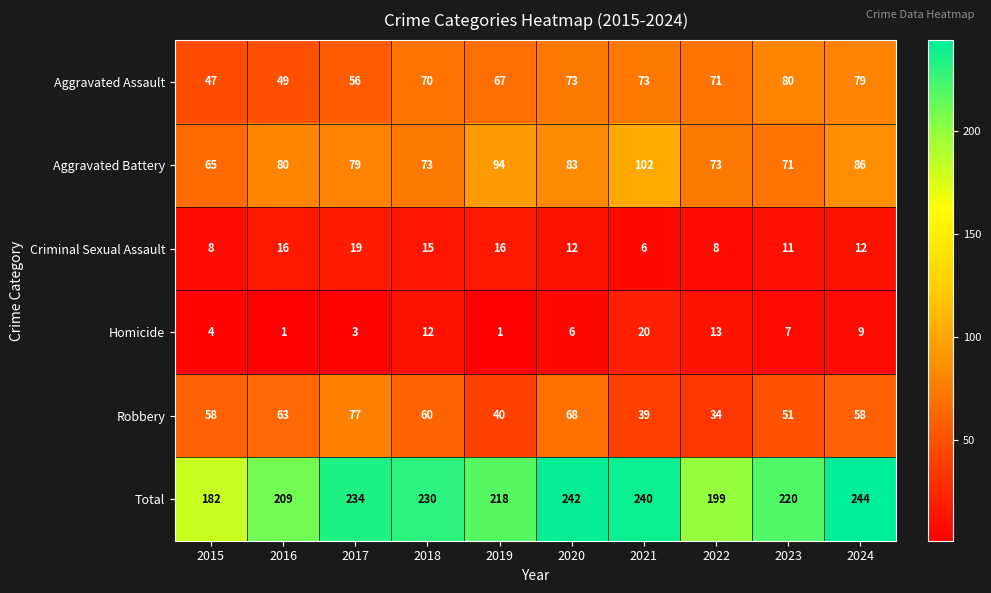

Which series has the widest spread of values?

Total